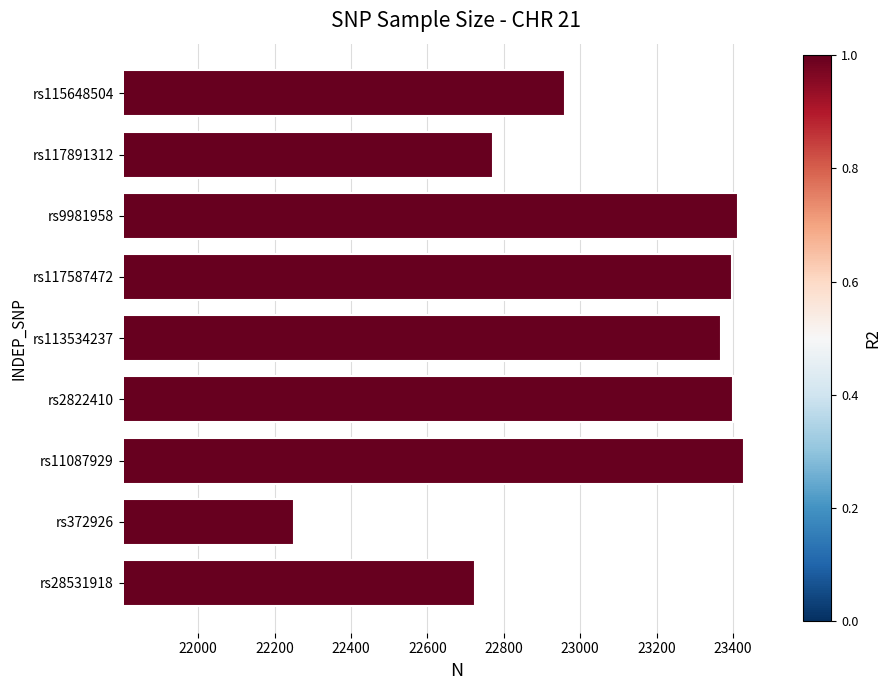

What is the smallest value displayed?

22250